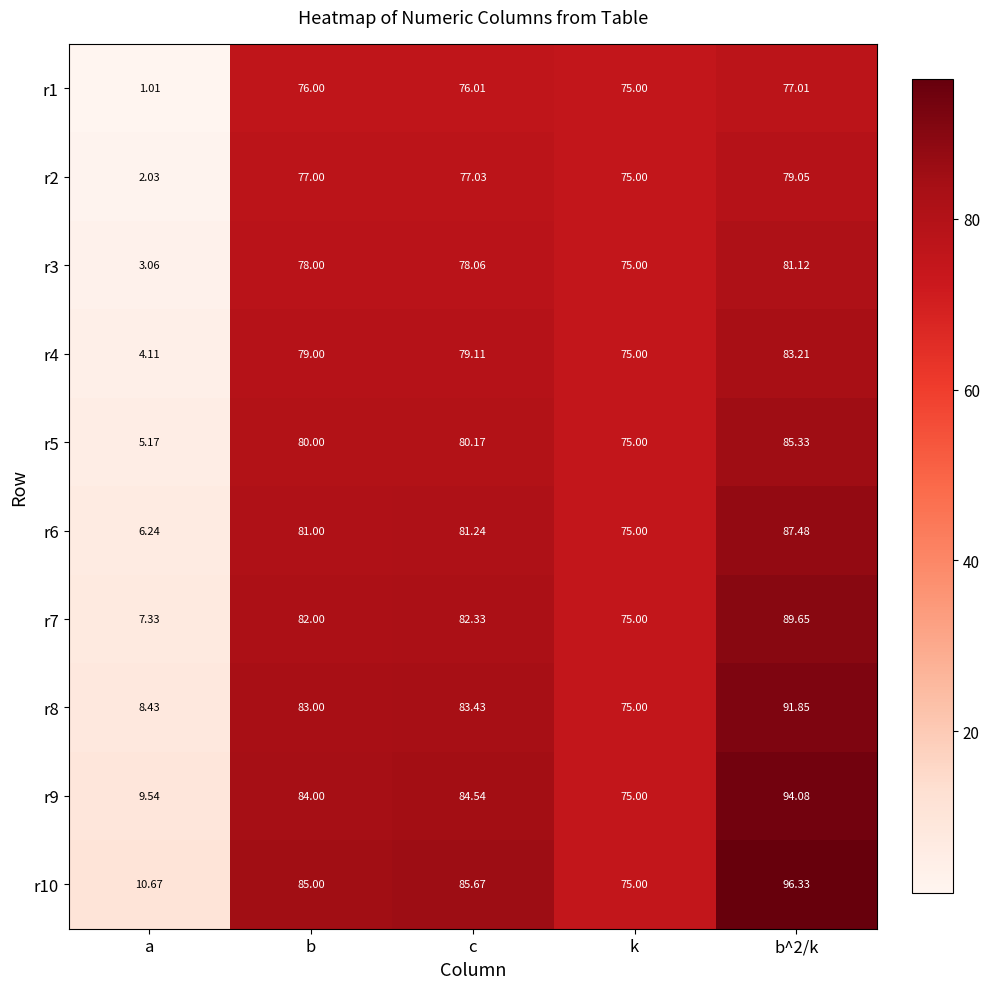

Where is r3 nearest to the value 42?

k